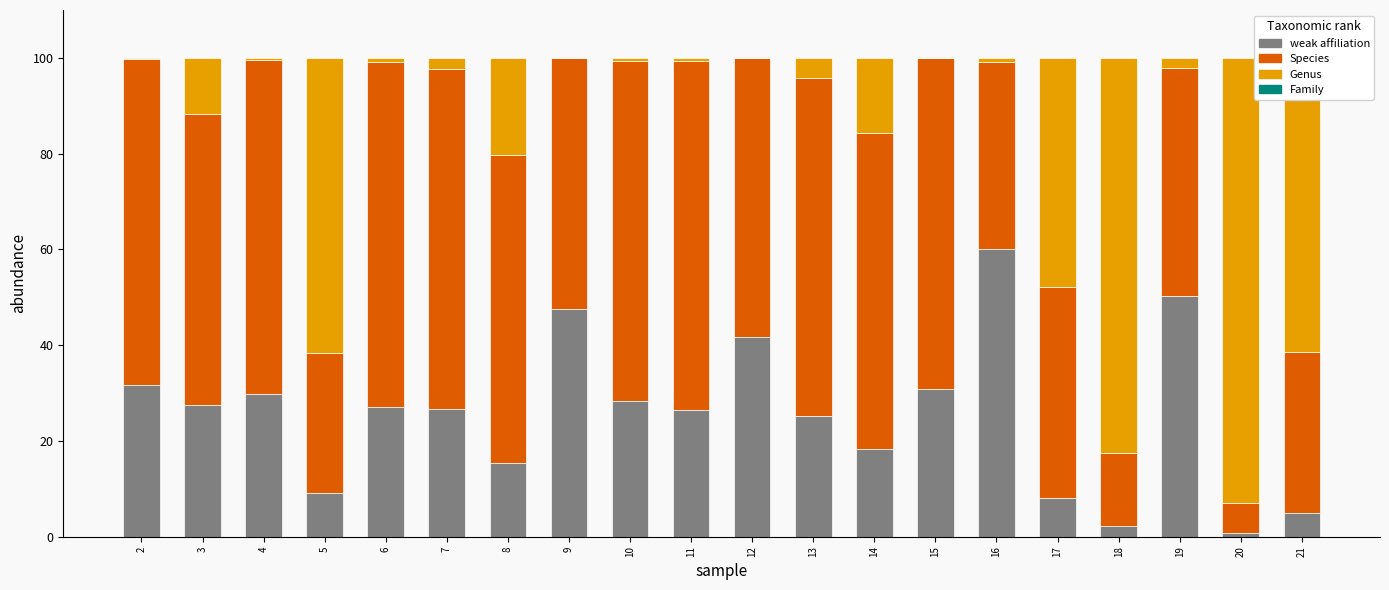

At which label does weak affiliation reach its peak?

16